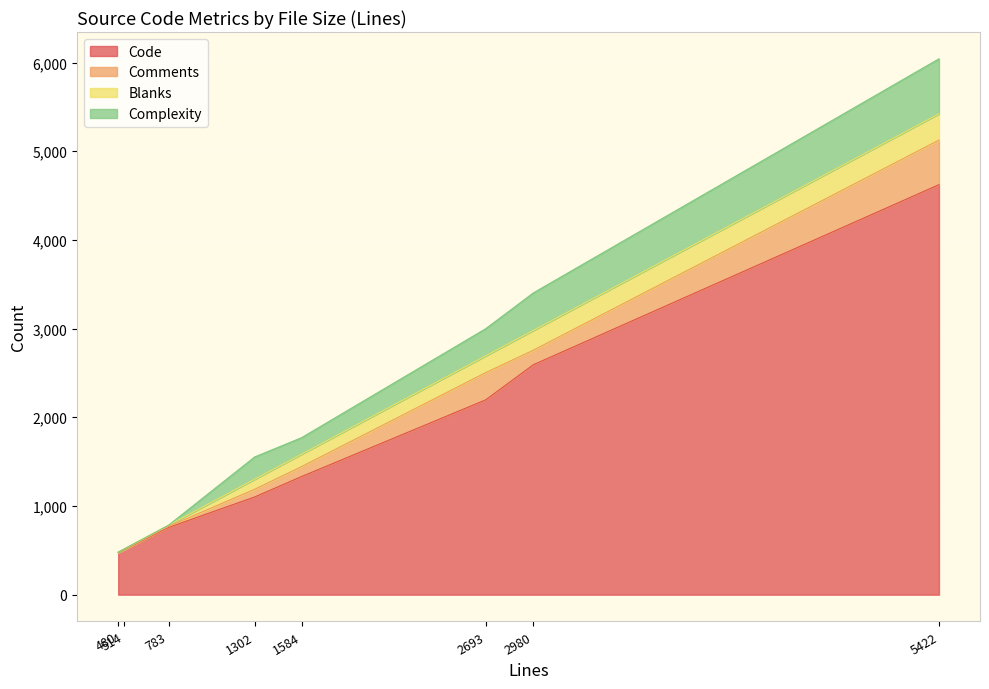

True or false: Code and Complexity cross at least once.

False